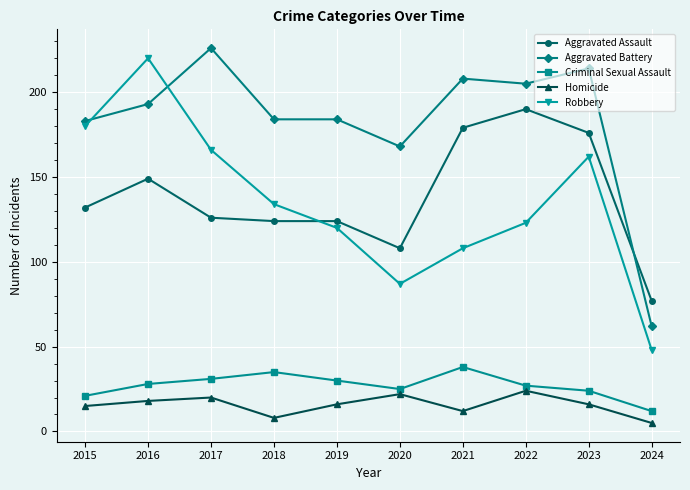

What is the average value of the Aggravated Battery series?

183